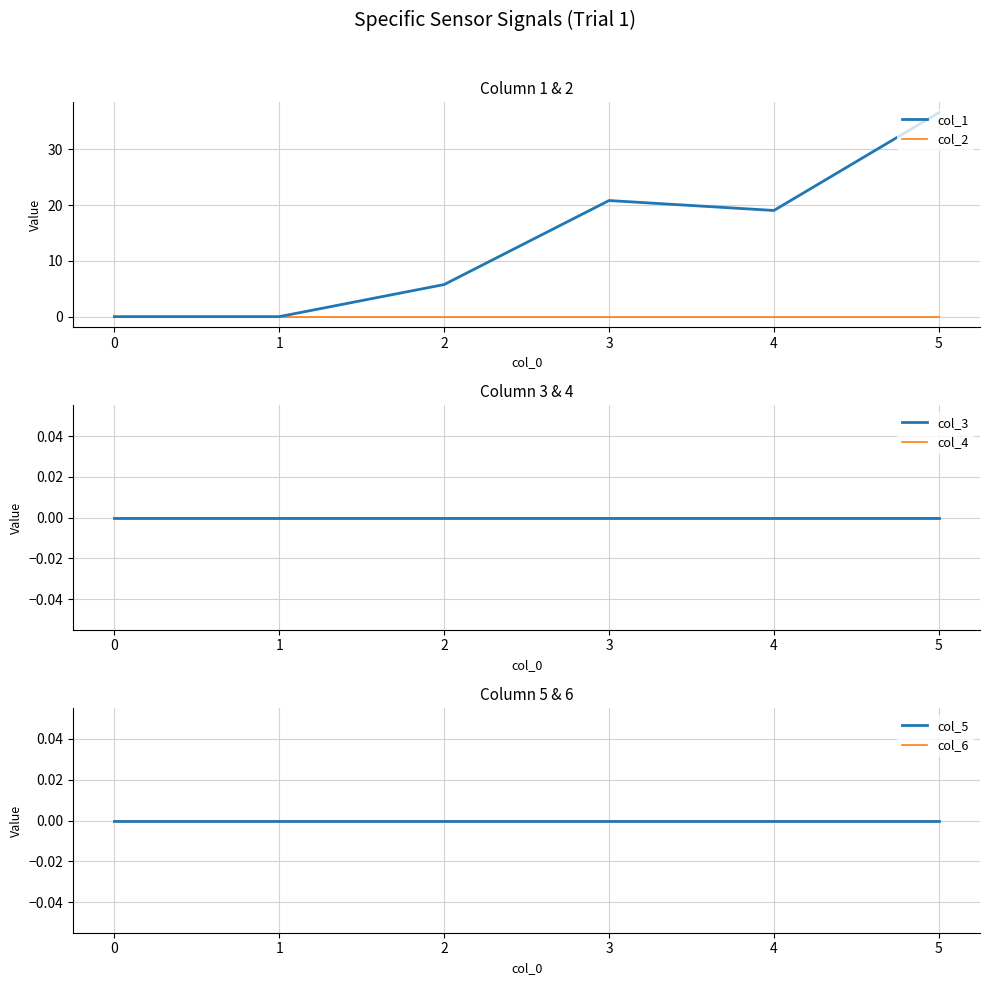

How many lines are shown in the chart?

6